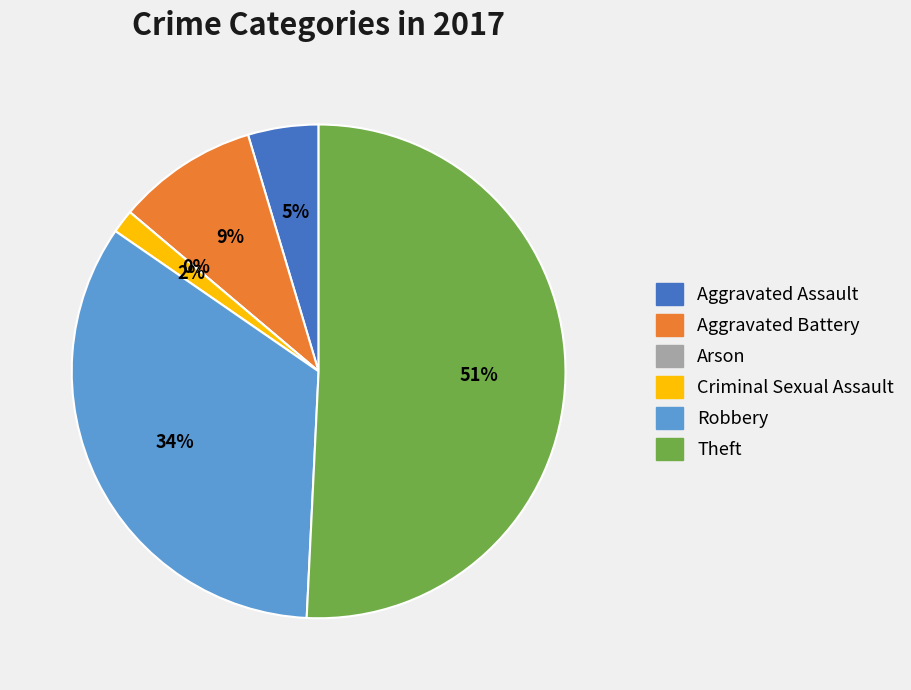

What is the majority slice?

Theft